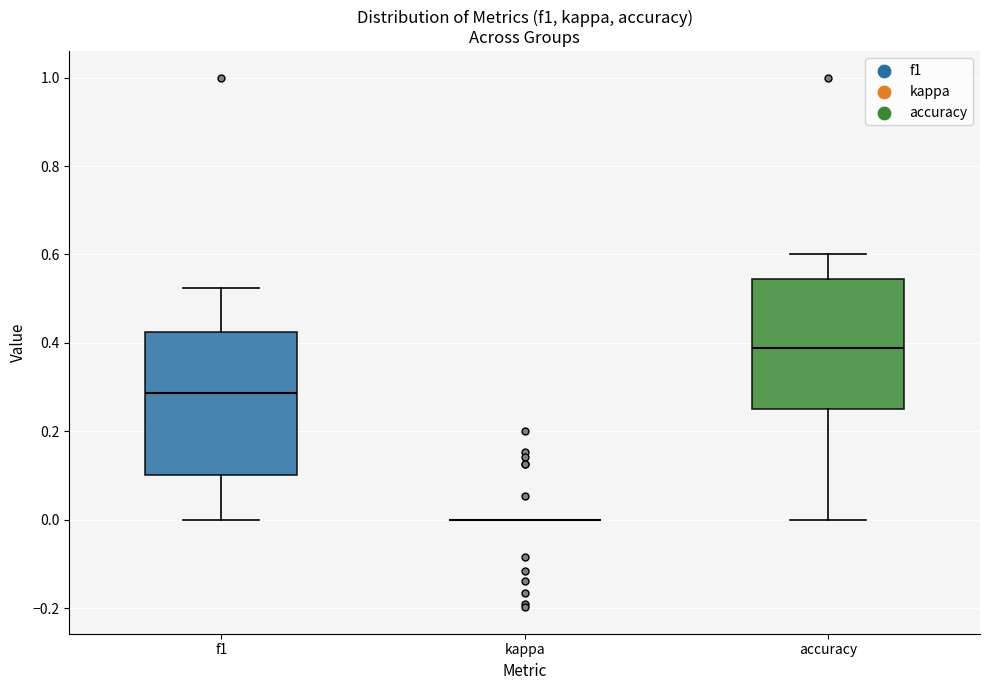

Reading left to right, read every box against the y-axis: the position of its median line, the range the box covers, and the ends of its whiskers. The values are not printed on the chart, so give them approximately, as read against the axis.

f1: median 0.28, box 0.10 to 0.42, whiskers 0.00 to 0.52
kappa: box collapsed to a line at 0.00, whiskers 0.00 to 0.00
accuracy: median 0.38, box 0.26 to 0.54, whiskers 0.00 to 0.60